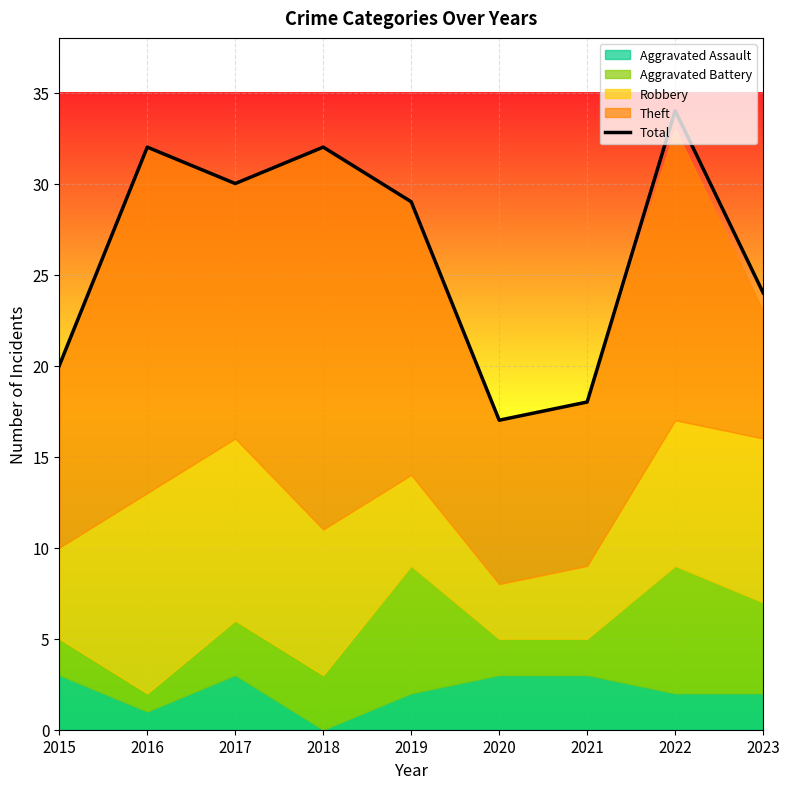

Approximately how many times larger is the value at 2018 compared to 2019?

1.1